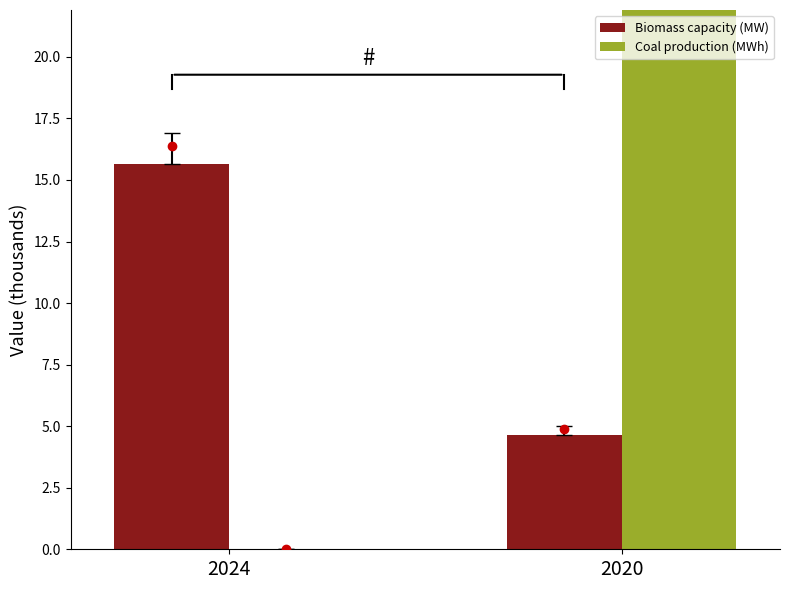

Reading right to left, transcribe all the data shown in this chart.

Biomass capacity (MW): 2020=4.6	2024=15.6
Coal production (MWh): 2020=59.0	2024=0.0